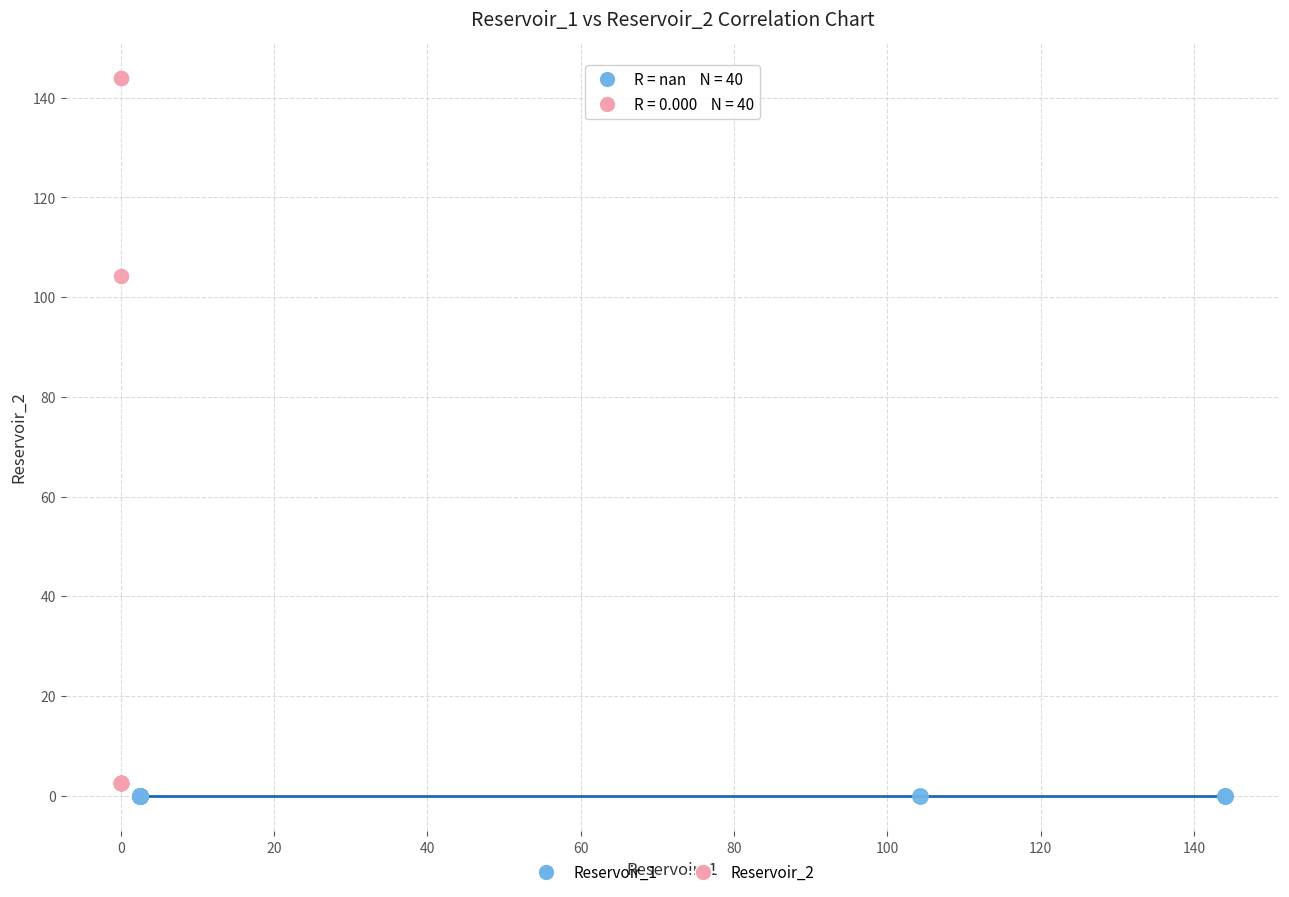

Which series reaches the maximum Y coordinate?

Reservoir_2